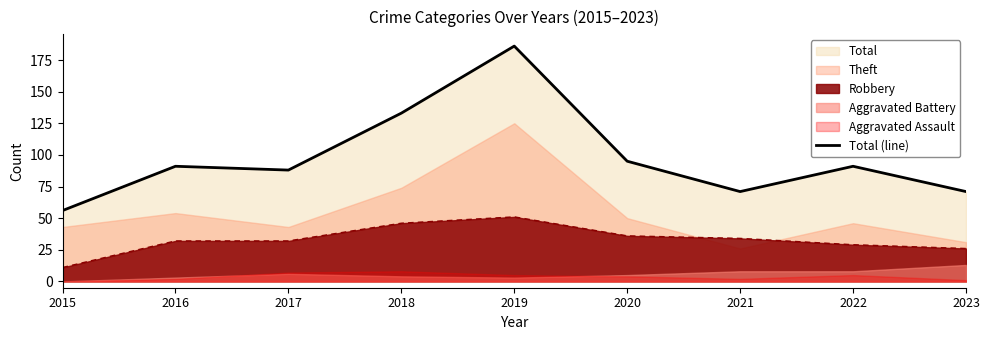

What is the sum of all values?

882